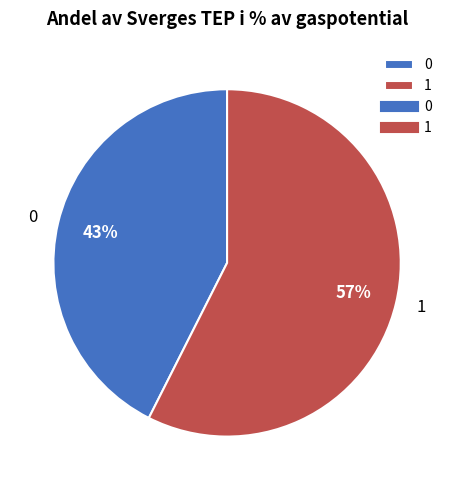

Is it true that 1 is 64% of the pie?

False